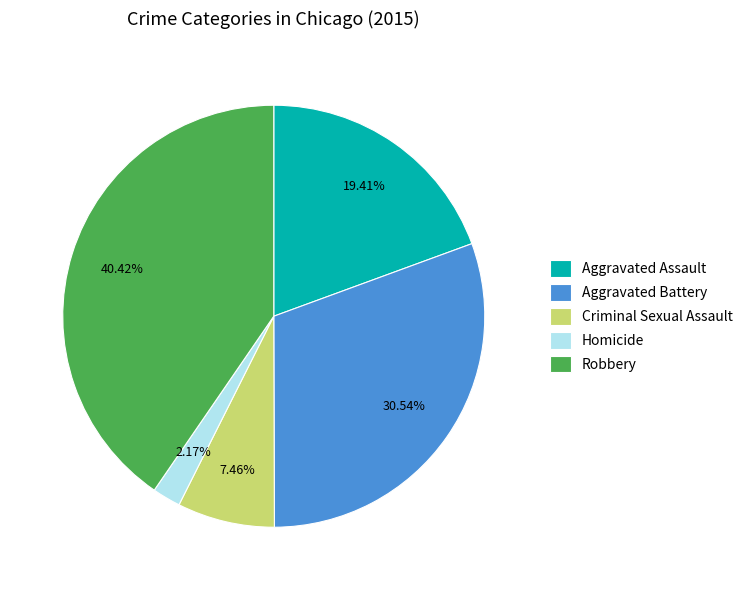

Is there any slice that represents more than half of the pie?

No